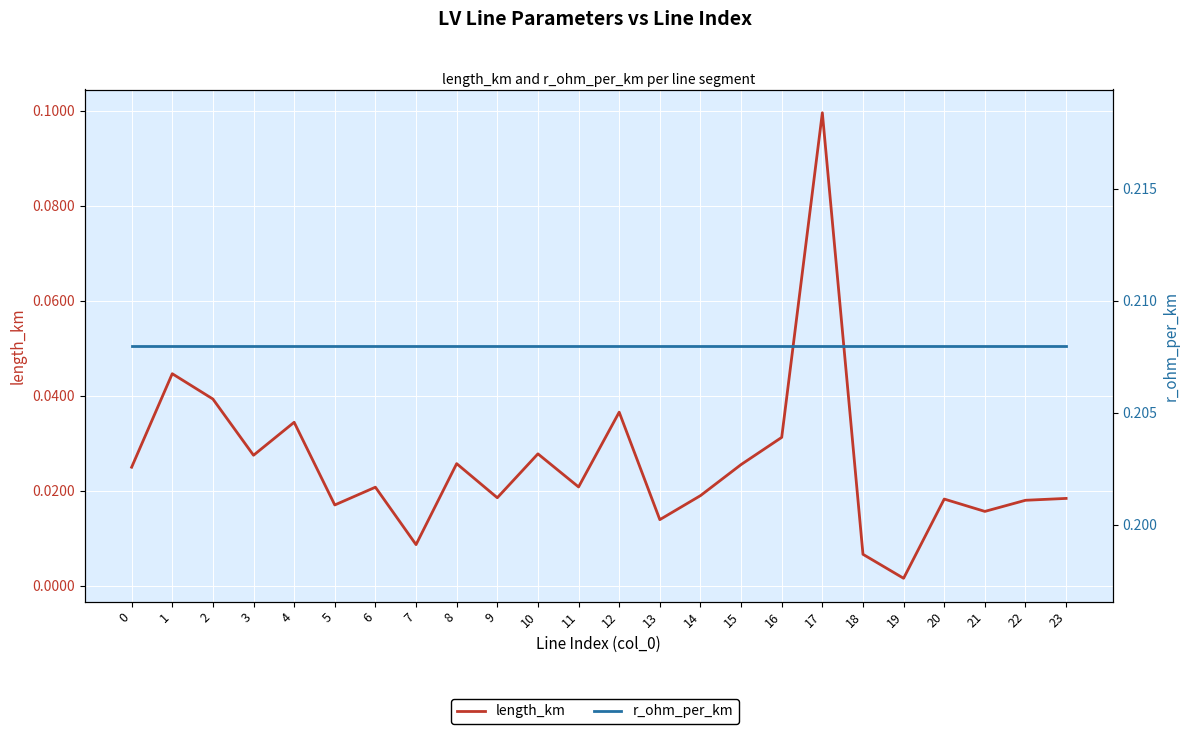

Rank the series at 21 from lowest to highest value.

length_km, r_ohm_per_km